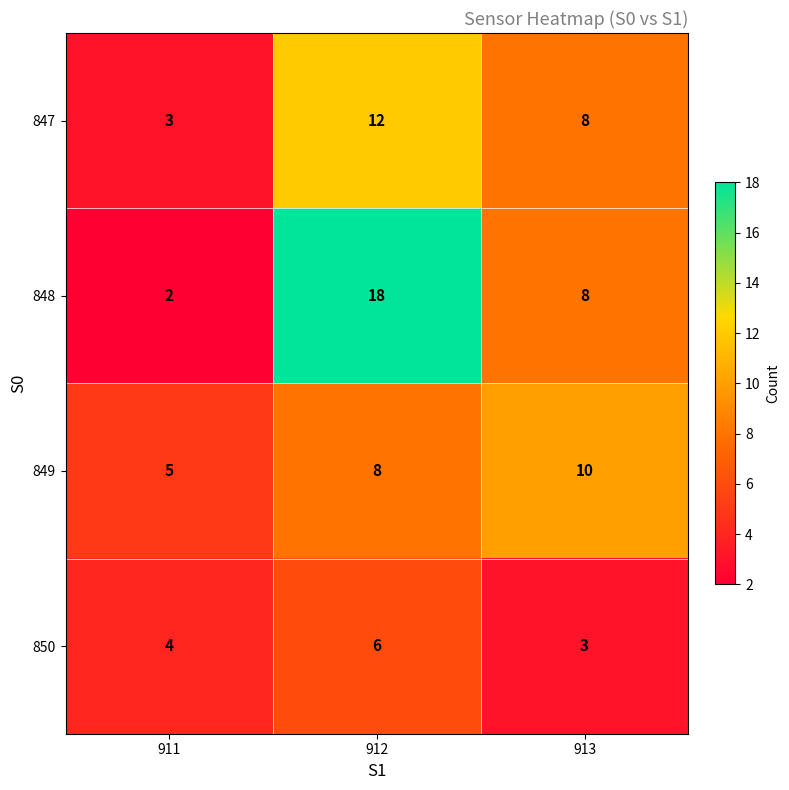

Which series has the largest total across all categories?

848